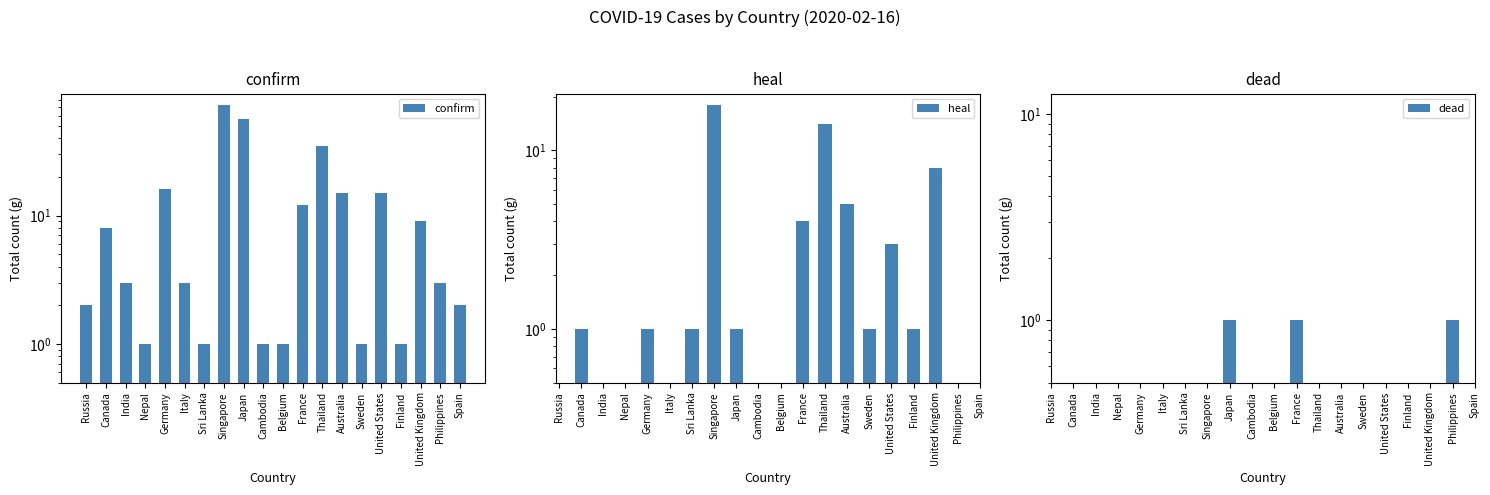

Read the heal value at United States.

3.0